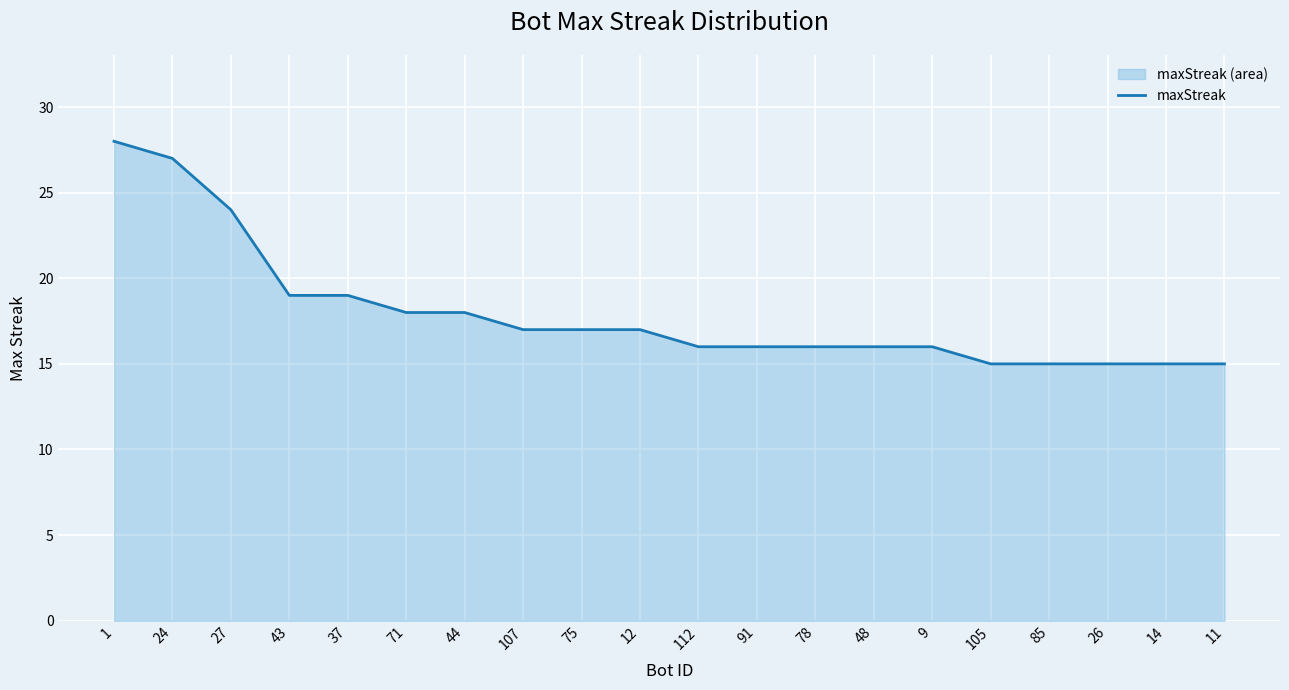

True or false: the data has more than 0 interior local peaks.

False